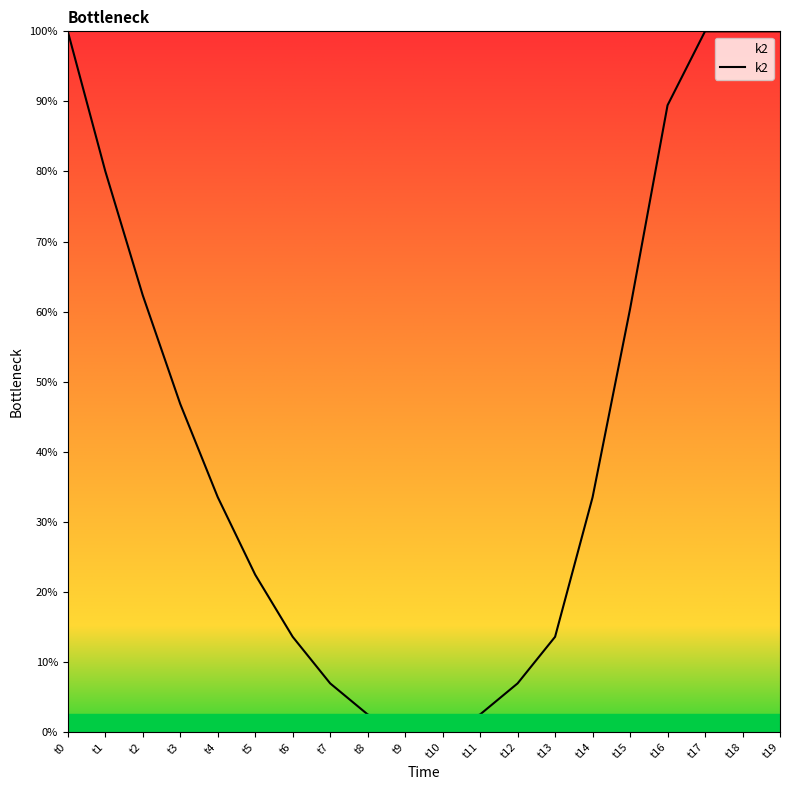

Does the chart have visible grid lines?

No